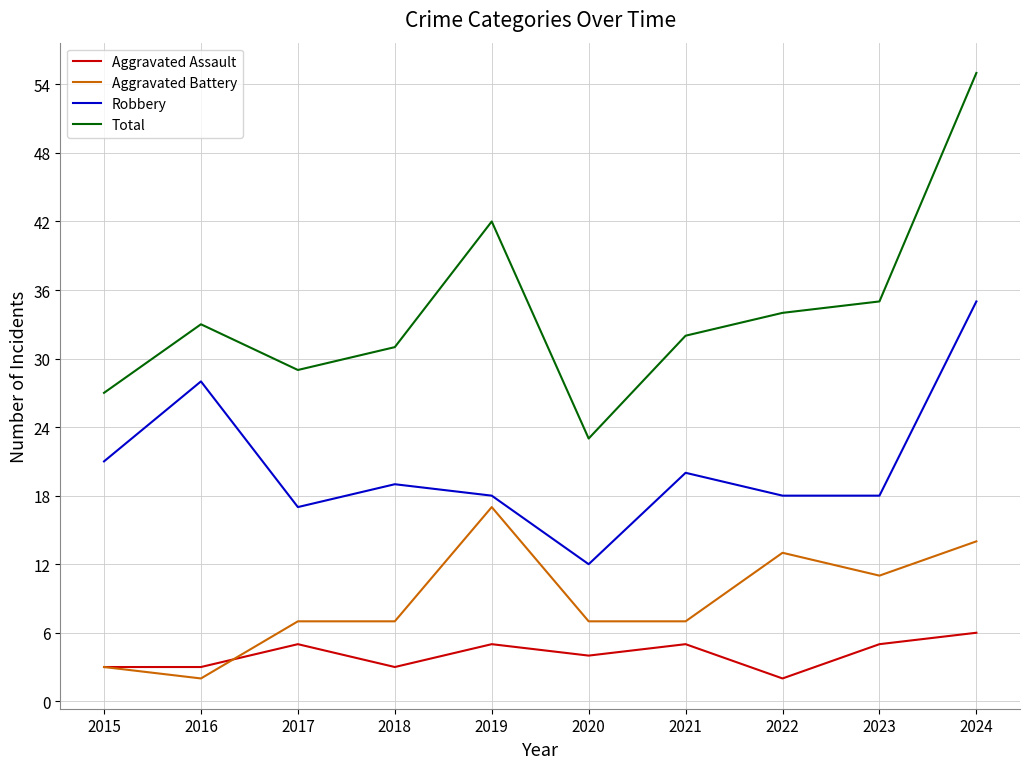

At 2023, list the series in order from largest to smallest.

Total, Robbery, Aggravated Battery, Aggravated Assault